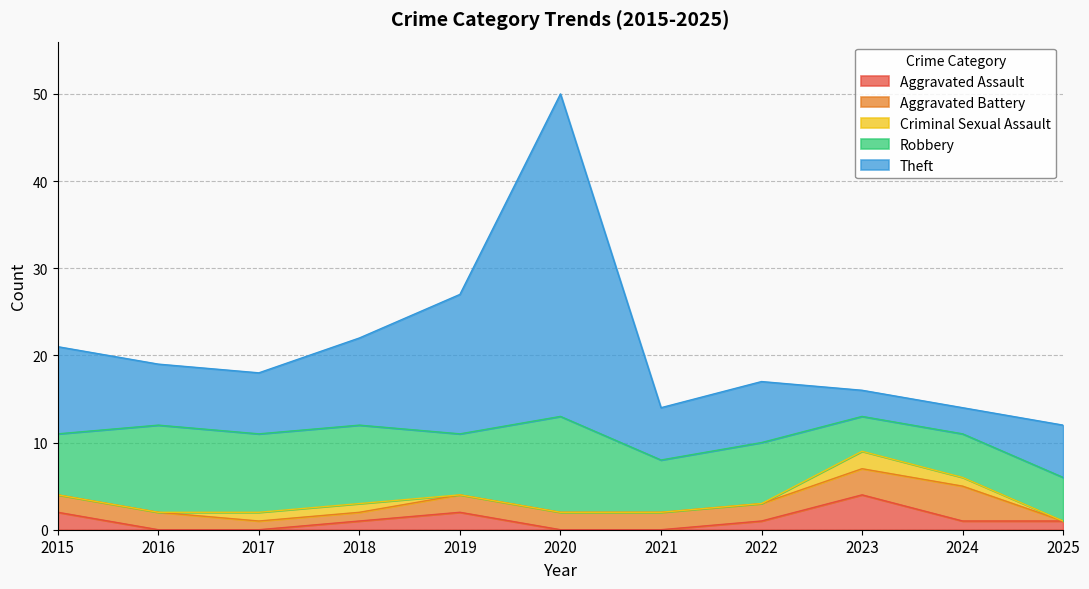

Reading left to right, transcribe all the data shown in this chart.

Aggravated Assault: 2	0	0	1	2	0	0	1	4	1	1
Aggravated Battery: 2	2	1	1	2	2	2	2	3	4	0
Criminal Sexual Assault: 0	0	1	1	0	0	0	0	2	1	0
Robbery: 7	10	9	9	7	11	6	7	4	5	5
Theft: 10	7	7	10	16	37	6	7	3	3	6